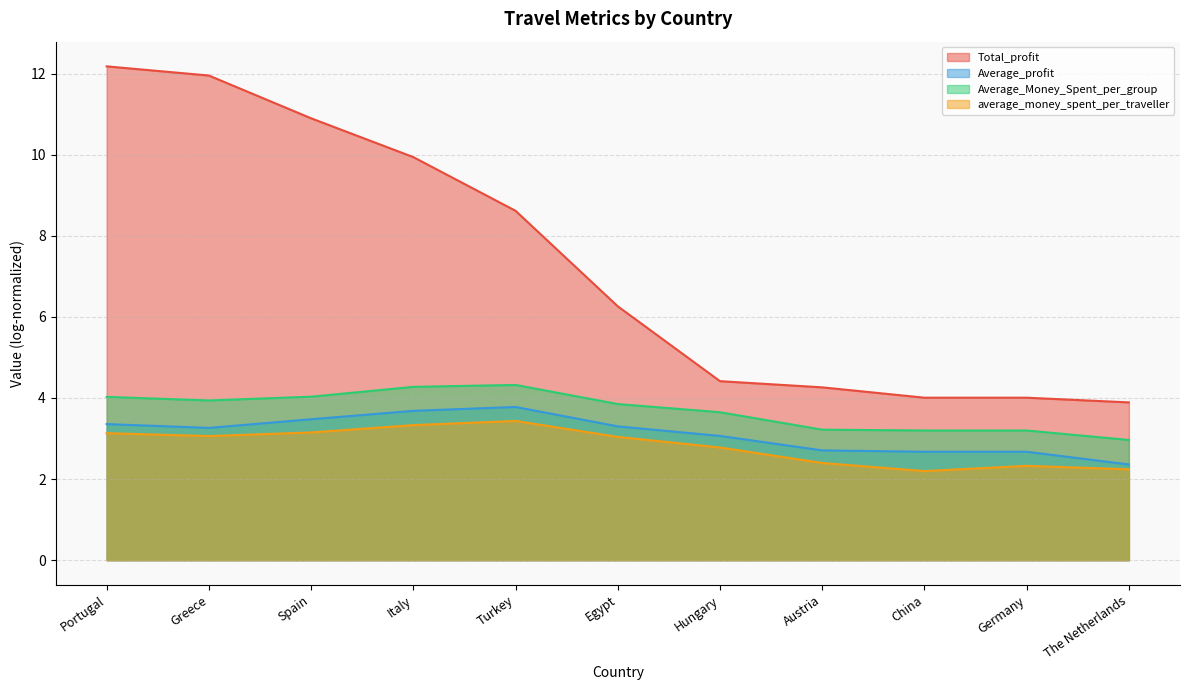

List the labels in order of average_money_spent_per_traveller value, largest first.

Turkey, Italy, Spain, Portugal, Greece, Egypt, Hungary, Austria, Germany, The Netherlands, China